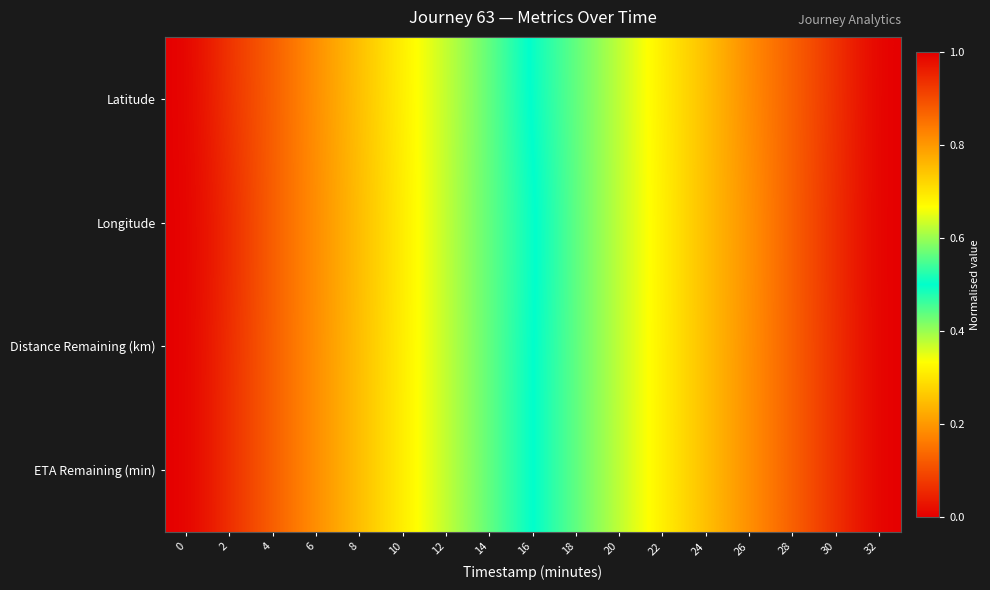

Reading left to right, list all the values displayed in this chart.

Latitude: 0=1.0	2=0.9	4=0.9	6=0.8	8=0.7	10=0.7	12=0.6	14=0.6	16=0.5	18=0.4	20=0.4	22=0.3	24=0.3	26=0.2	28=0.1	30=0.1	32=0.0
Longitude: 0=1.0	2=0.9	4=0.9	6=0.8	8=0.8	10=0.7	12=0.6	14=0.6	16=0.5	18=0.4	20=0.4	22=0.3	24=0.2	26=0.2	28=0.1	30=0.1	32=0.0
Distance Remaining (km): 0=1.0	2=0.9	4=0.9	6=0.8	8=0.7	10=0.7	12=0.6	14=0.6	16=0.5	18=0.4	20=0.4	22=0.3	24=0.3	26=0.2	28=0.1	30=0.1	32=0.0
ETA Remaining (min): 0=1.0	2=0.9	4=0.9	6=0.8	8=0.8	10=0.7	12=0.6	14=0.6	16=0.5	18=0.4	20=0.4	22=0.3	24=0.2	26=0.2	28=0.1	30=0.1	32=0.0